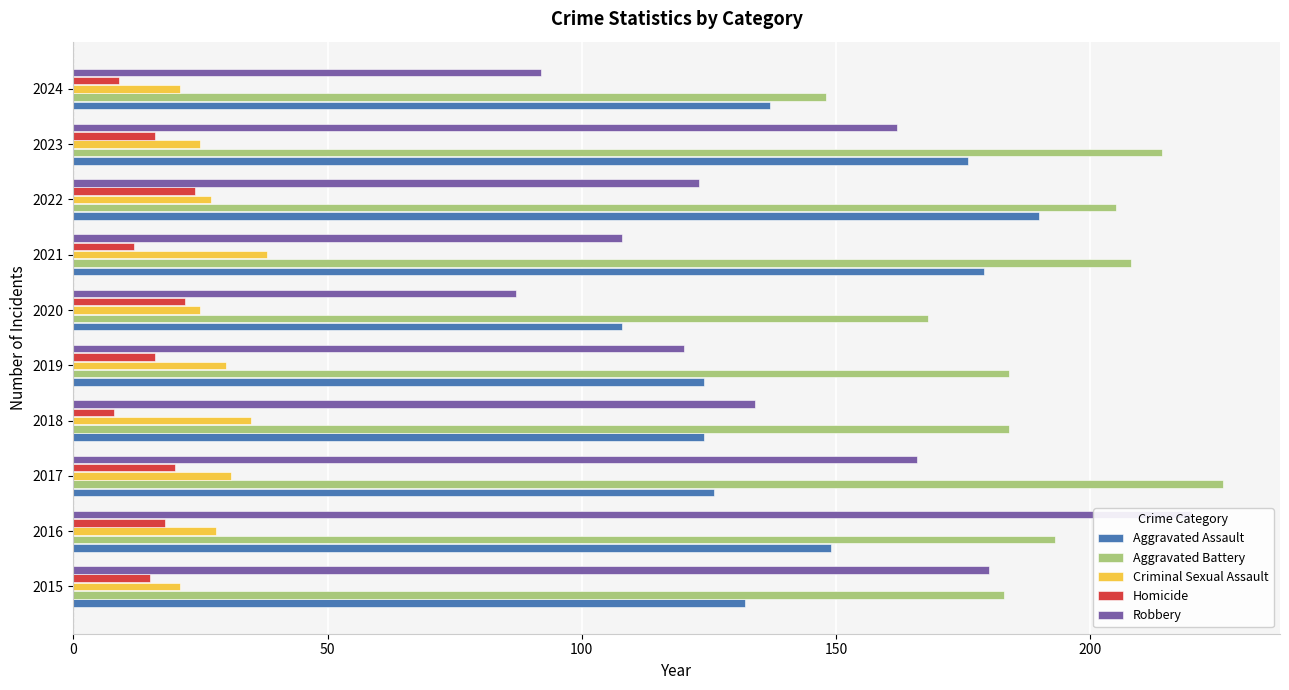

What value does the Aggravated Battery series have at 2024, to the nearest 5?

150